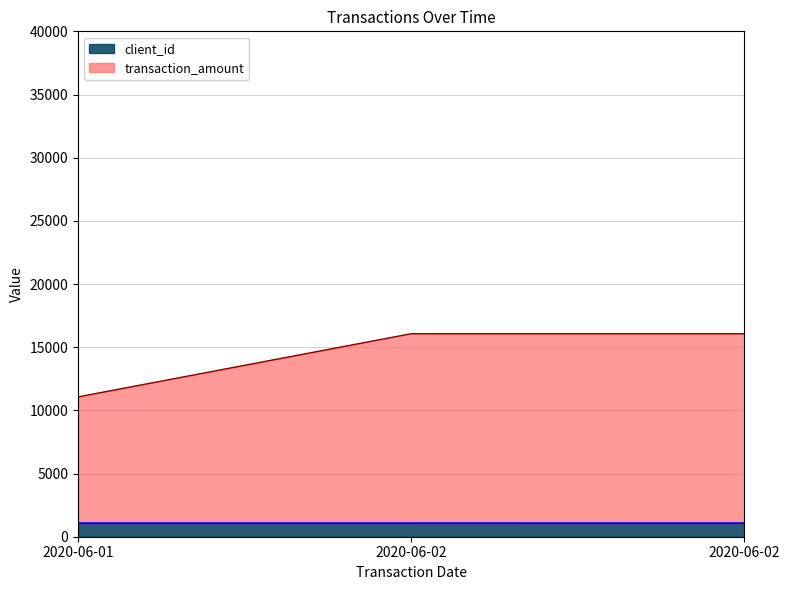

Reading left to right, what are all the values shown in this chart?

transaction_amount: 11067	16068	16069
client_id: 1067	1068	1069